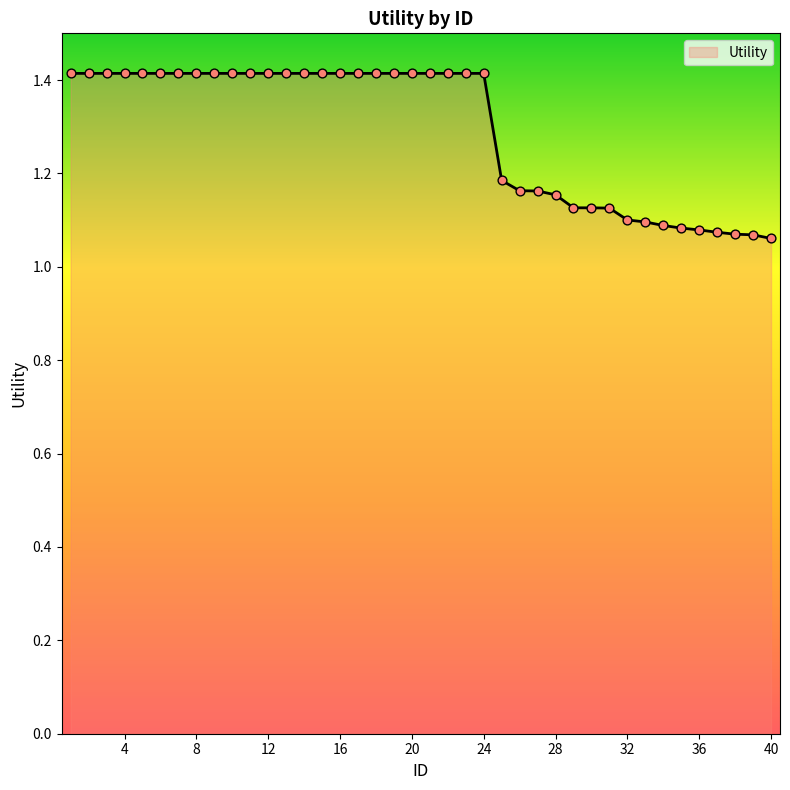

What is the greatest value displayed?

1.4